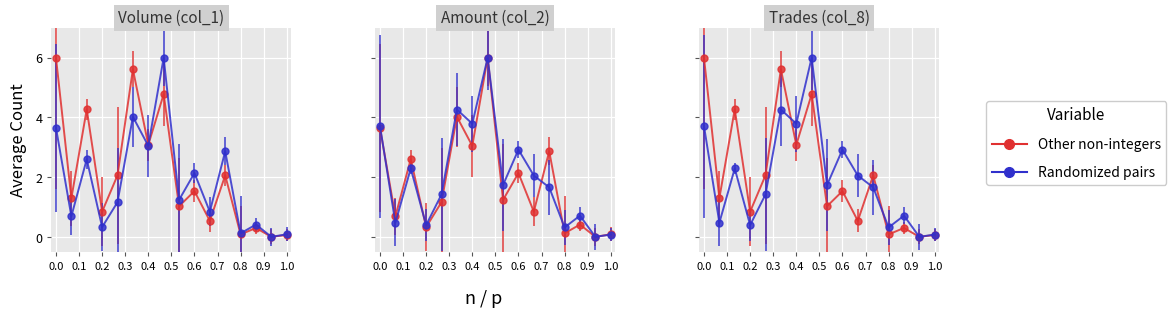

Rank the series by their maximum value, from highest to lowest.

Volume (col_1), Amount (col_2), Trades (col_8)